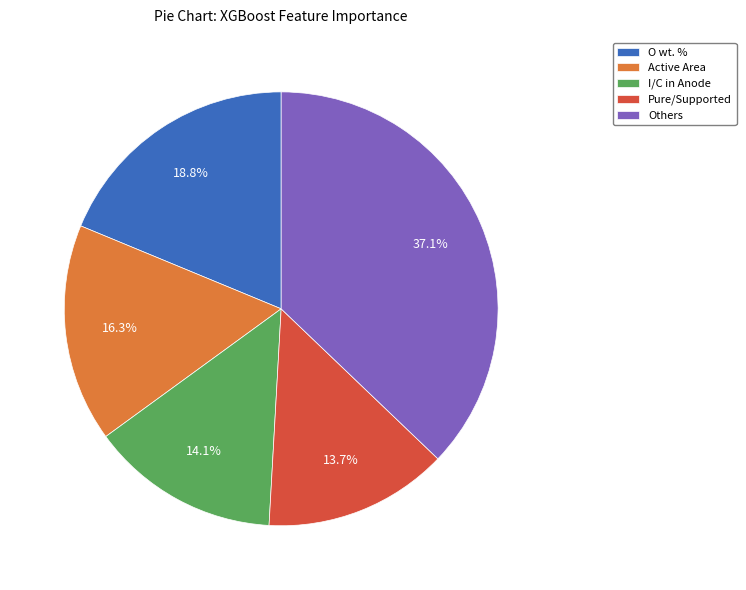

Combined, do O wt. % and I/C in Anode account for over 50%?

No